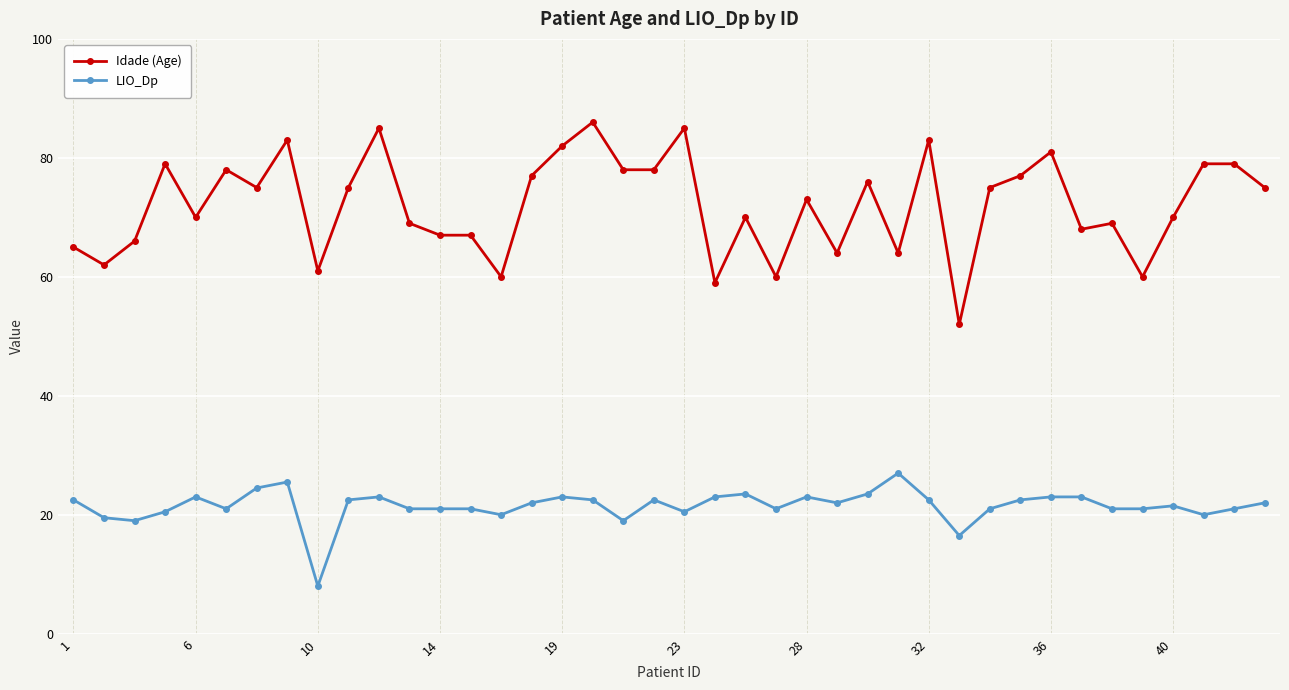

What is the minimum value shown in the chart?

8.0